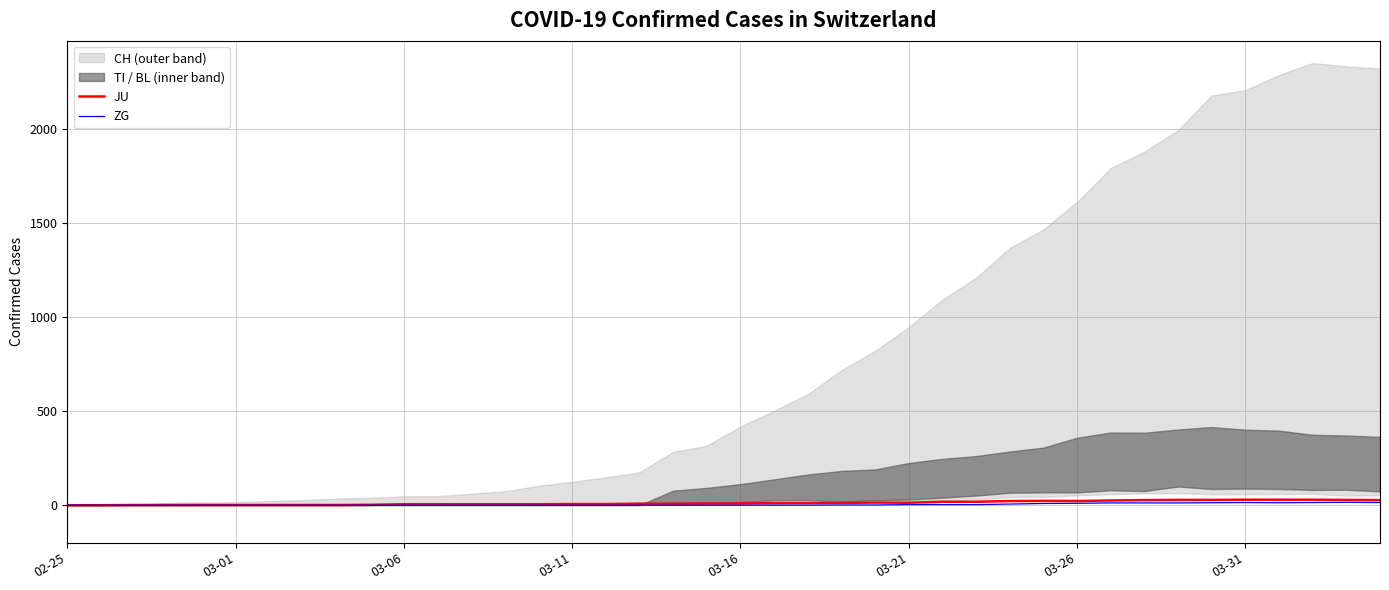

How many lines are shown in the chart?

2